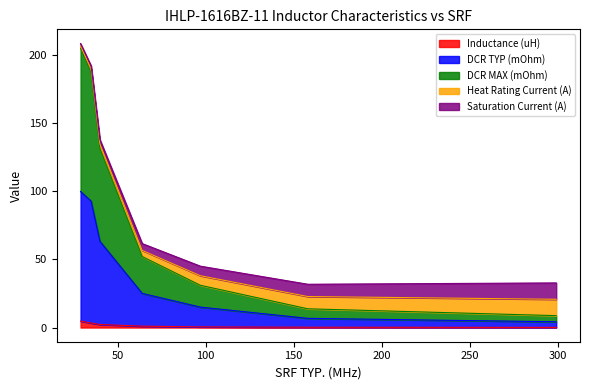

What is the minimum value shown in the chart?

0.1